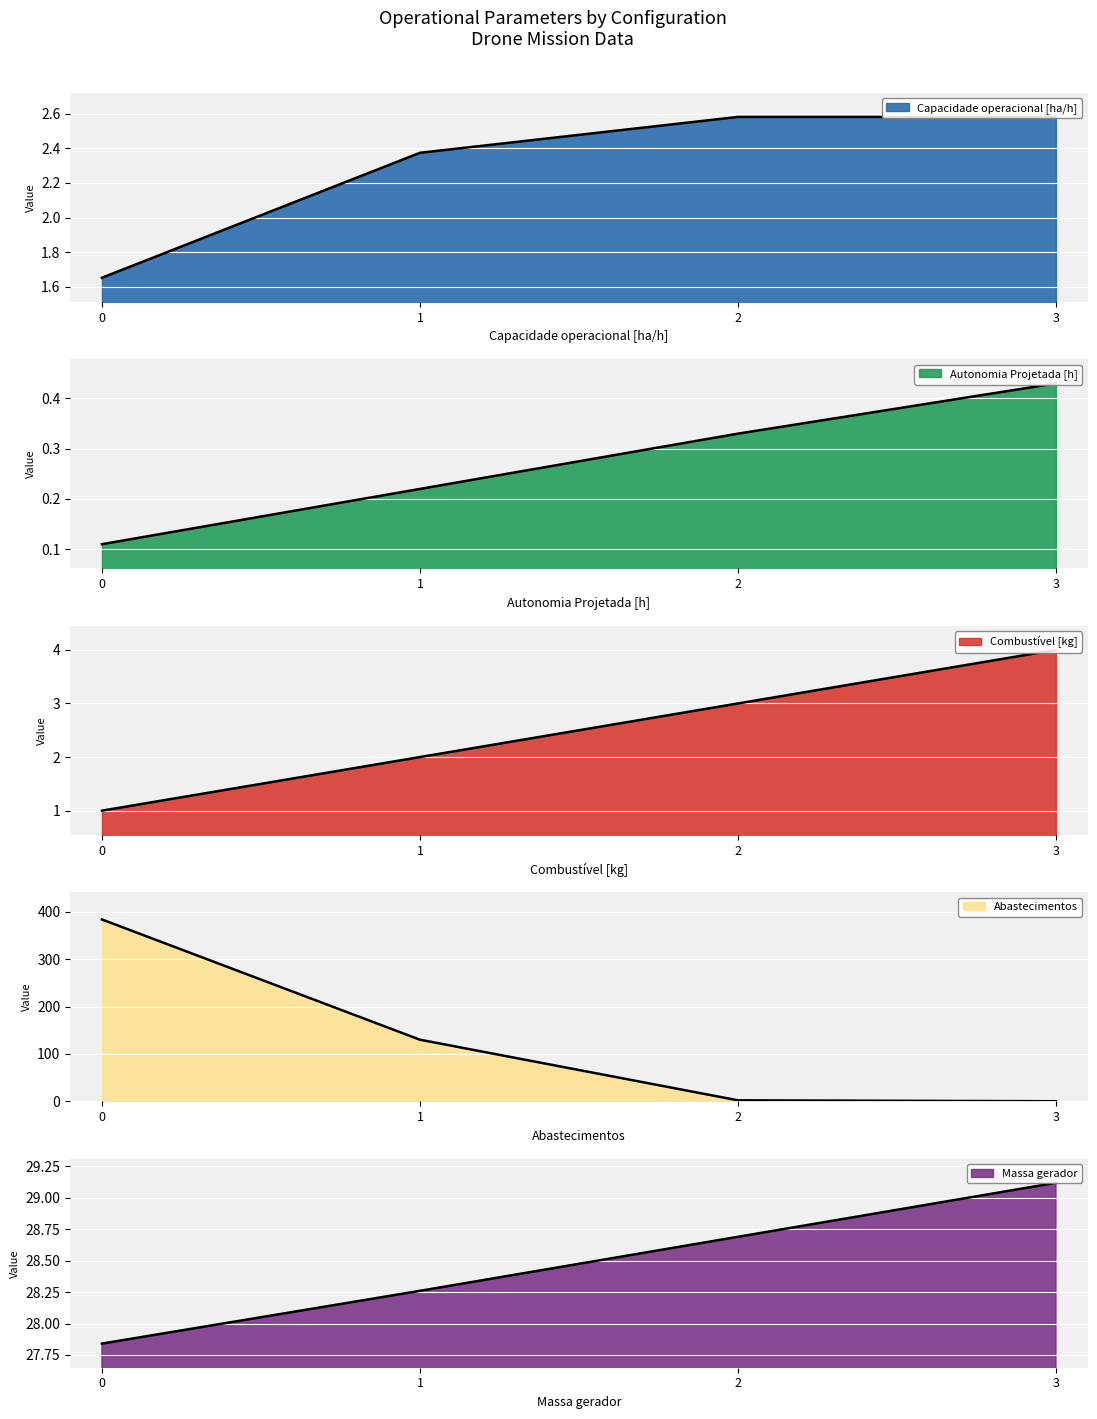

Read the Massa gerador value at 2.

28.7